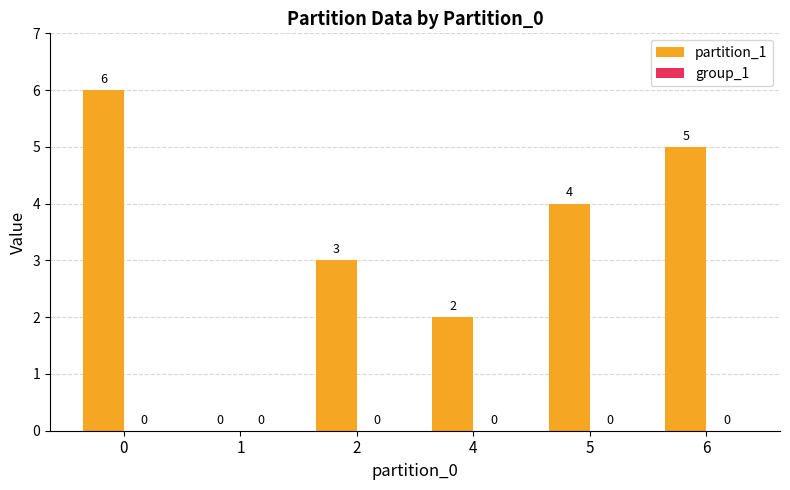

What is the sum of all values?

20